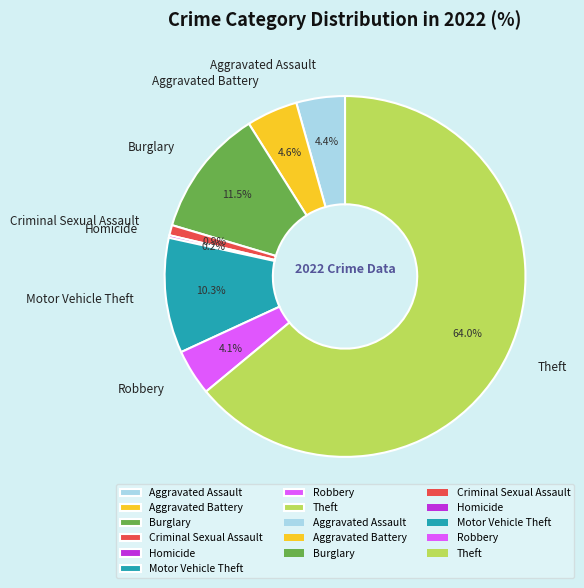

Approximately how many times larger is the value at Aggravated Assault compared to Robbery?

1.1